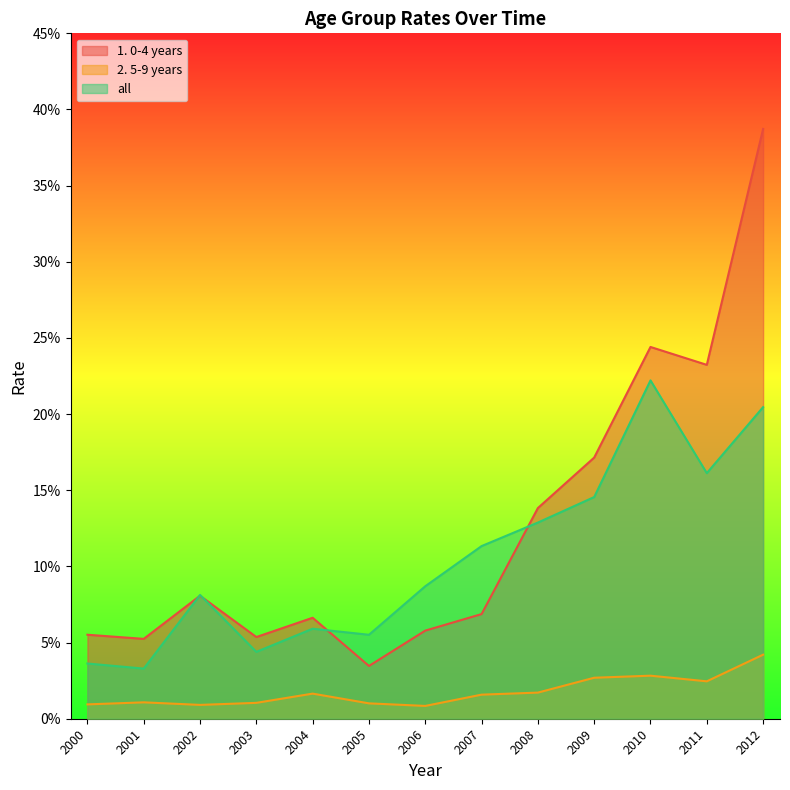

Is it true that 2. 5-9 years equals 0.0 at 2000?

True